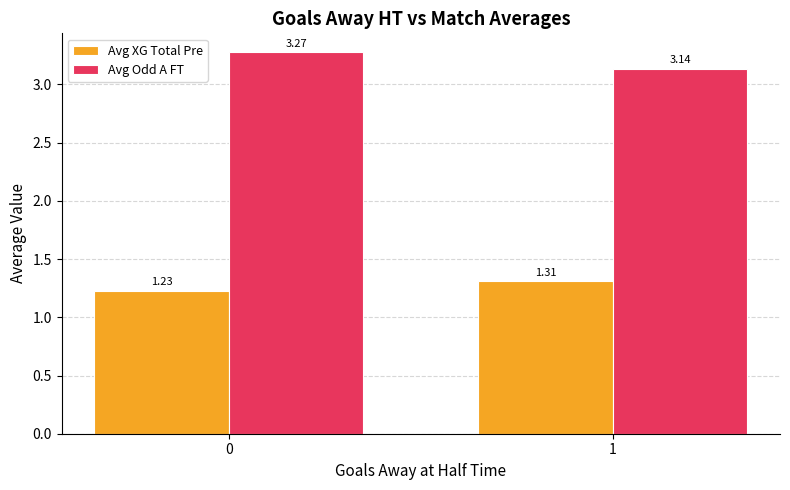

What is the sum of the Avg Odd A FT values at 1 and 0?

6.4